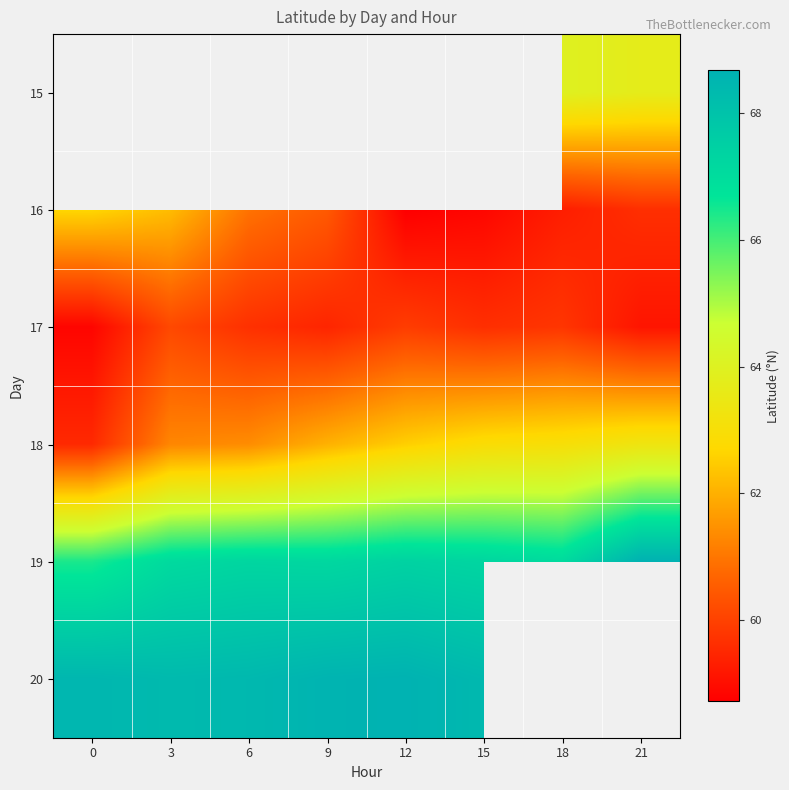

At which category does the chart reach its minimum across all series?

12